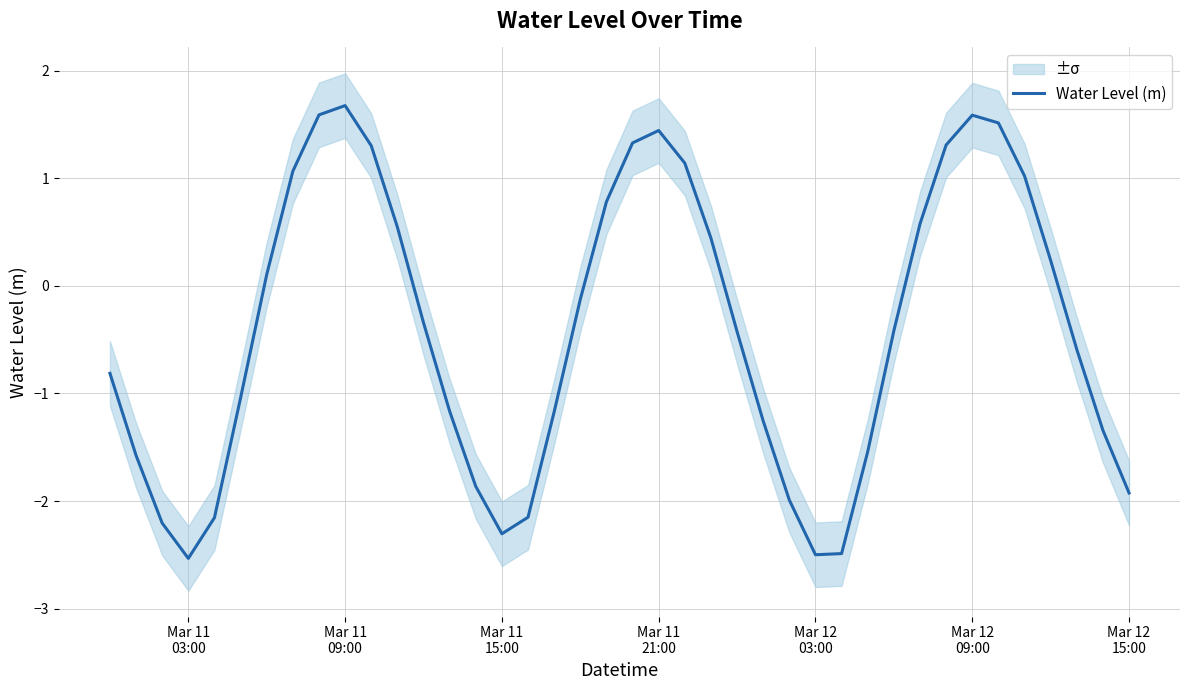

The chart shows a value of -0.5 at Mar 11
03:00. True or false?

False